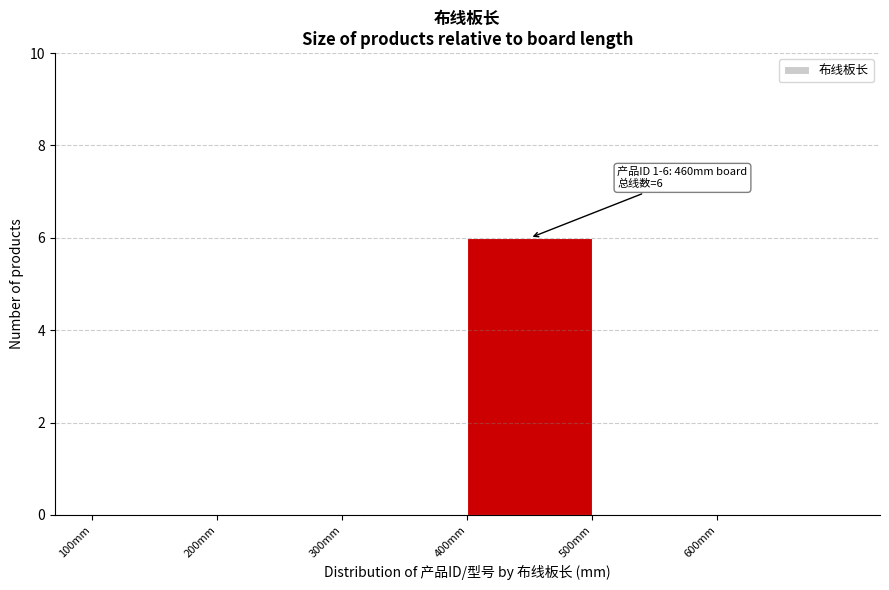

Which range on the x-axis has the tallest bar?

400 to 500